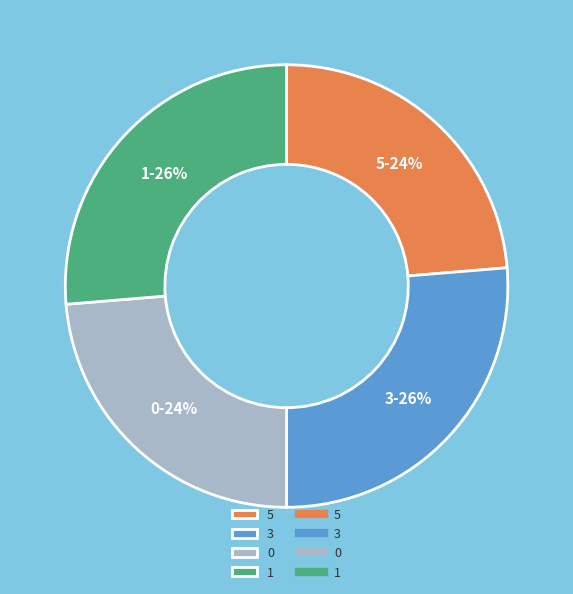

How many slices are in this pie chart?

4